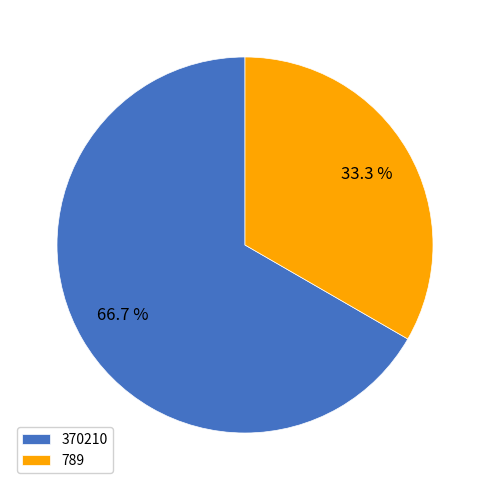

What percentage is the 370210 slice, to the nearest percent?

67%